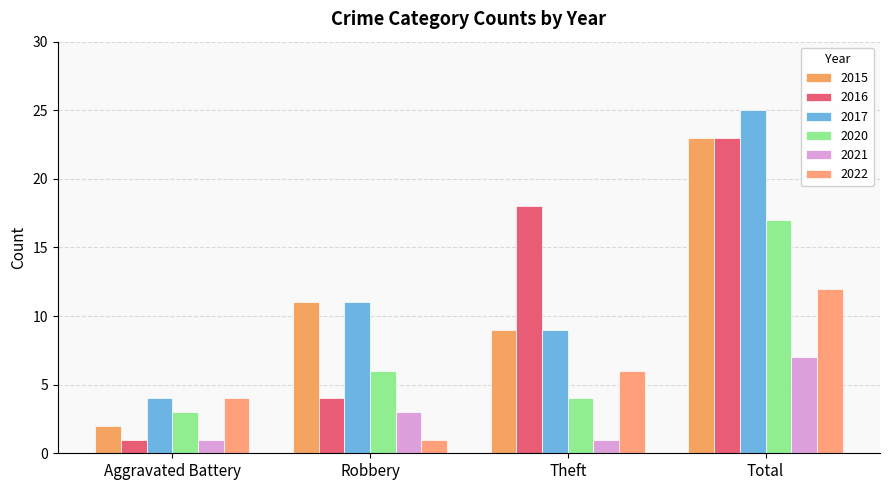

Count the number of categories in the chart.

4